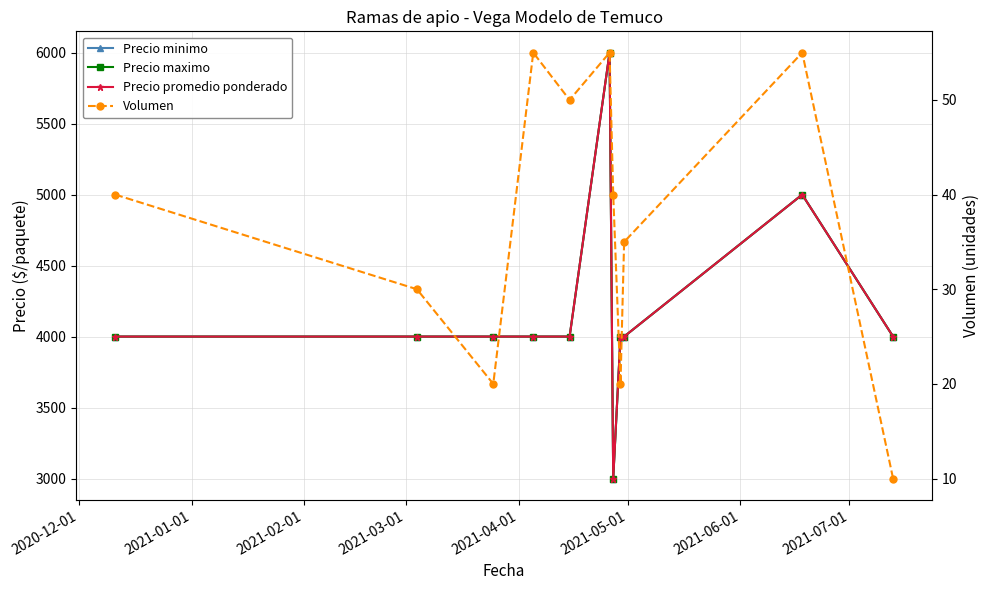

What are all the series names shown in the legend?

Precio minimo, Precio maximo, Precio promedio ponderado, Volumen